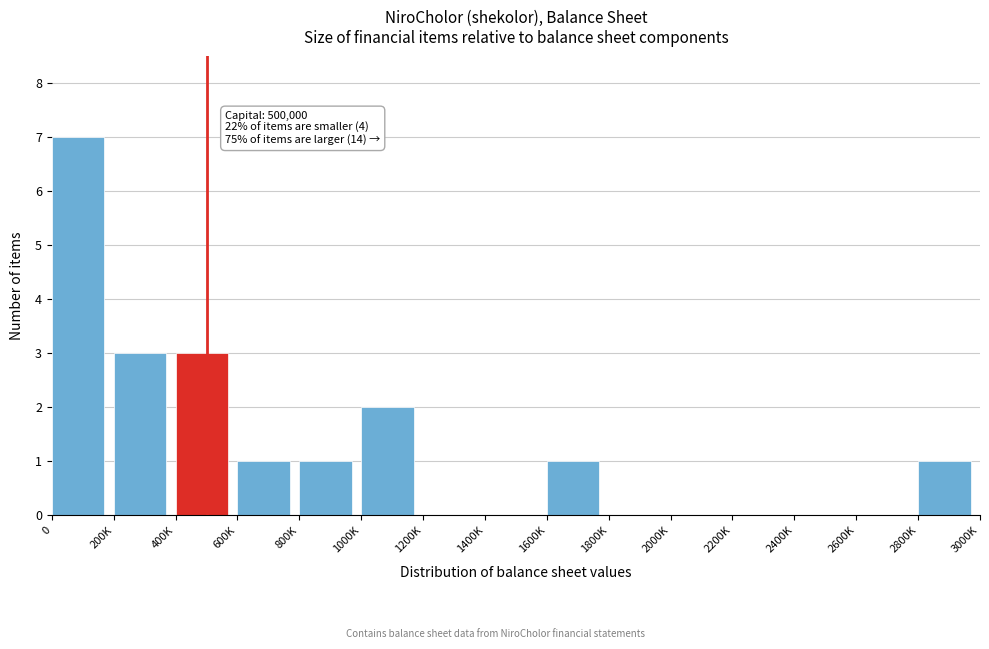

Reading left to right, list all the values displayed in this chart.

0=7	200K=3	400K=3	600K=1	800K=1	1000K=2	1200K=0	1400K=0	1600K=1	1800K=0	2000K=0	2200K=0	2400K=0	2600K=0	2800K=1